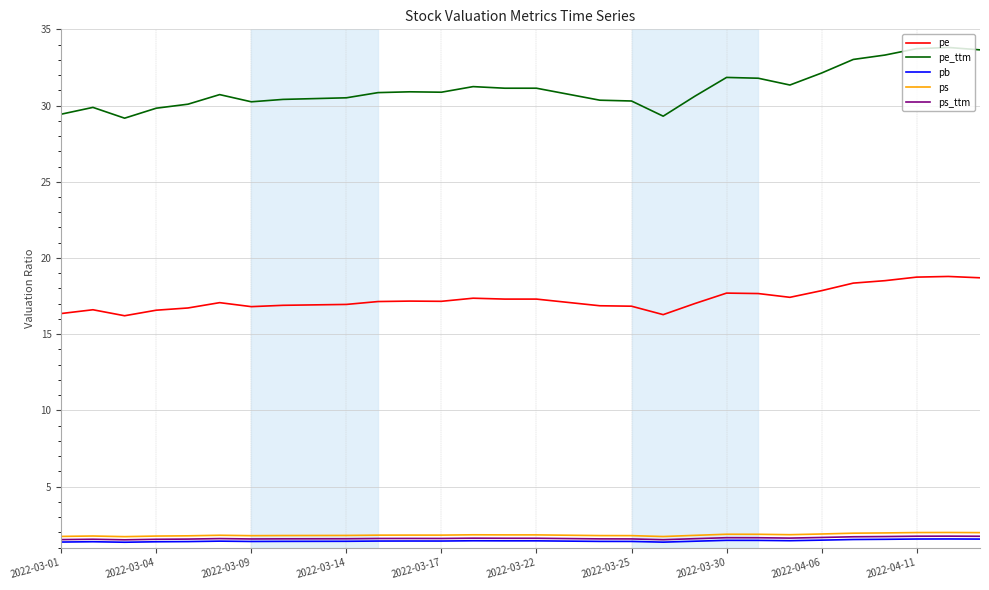

What is the minimum value shown in the chart?

1.4